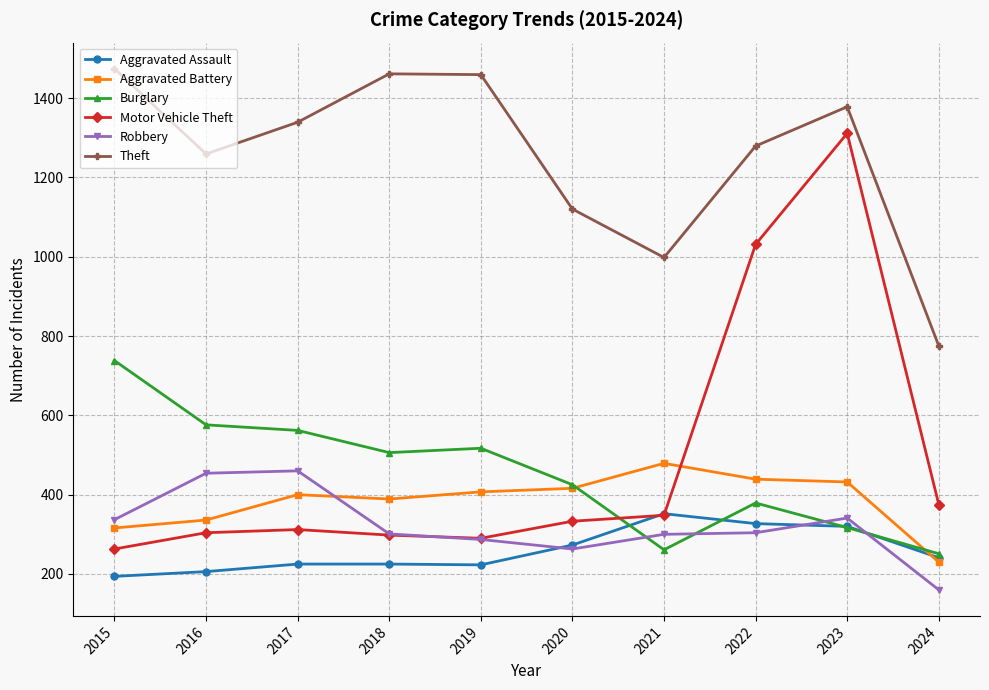

What is the difference between the maximum and minimum values in the Robbery series?

300